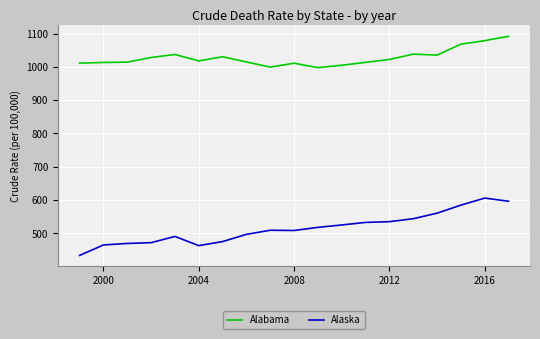

True or false: Alabama has more than 0 interior local peaks.

True